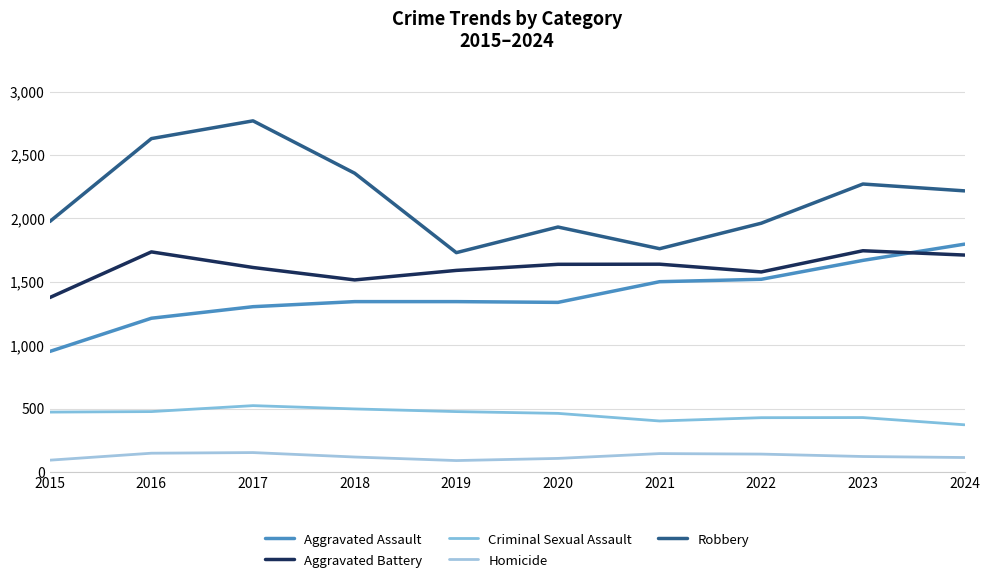

True or false: Robbery and Aggravated Battery intersect in this chart.

False